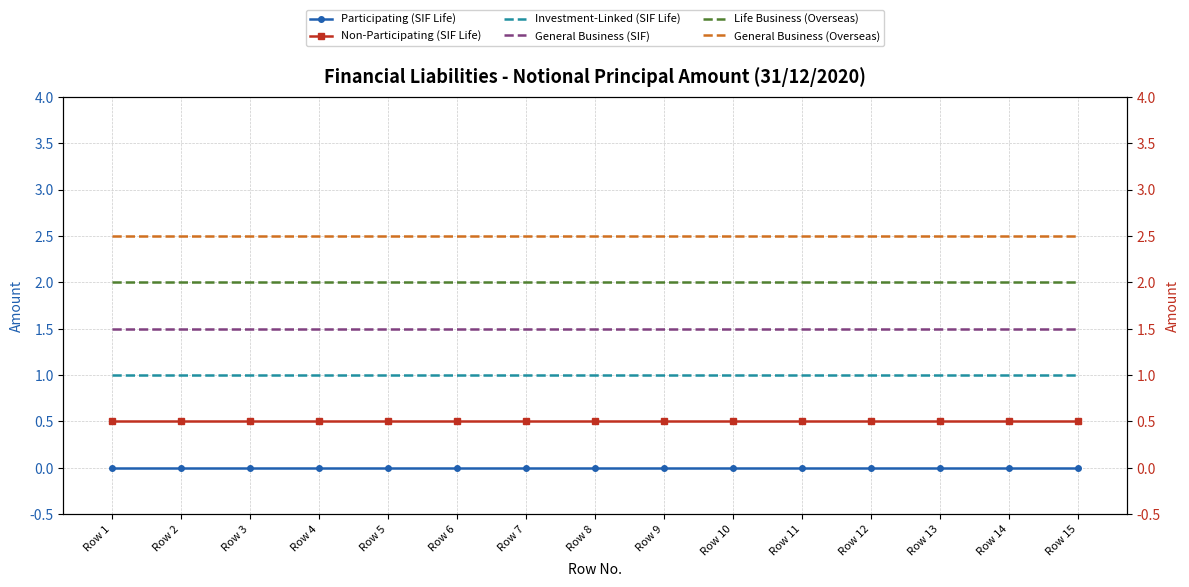

At how many categories does at least one series exceed 1?

15